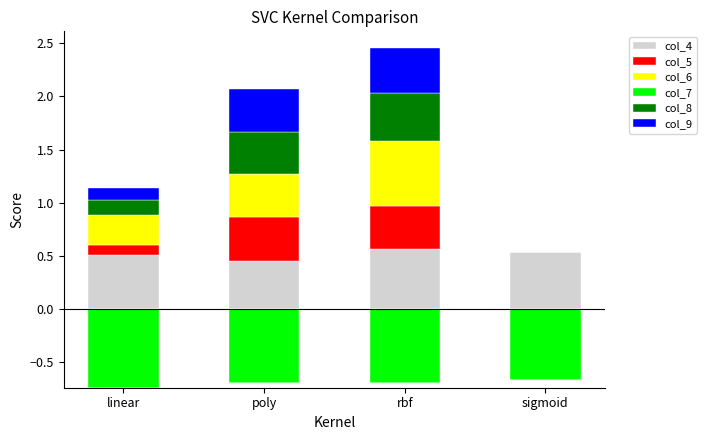

Which series has the largest range (max minus min)?

col_6